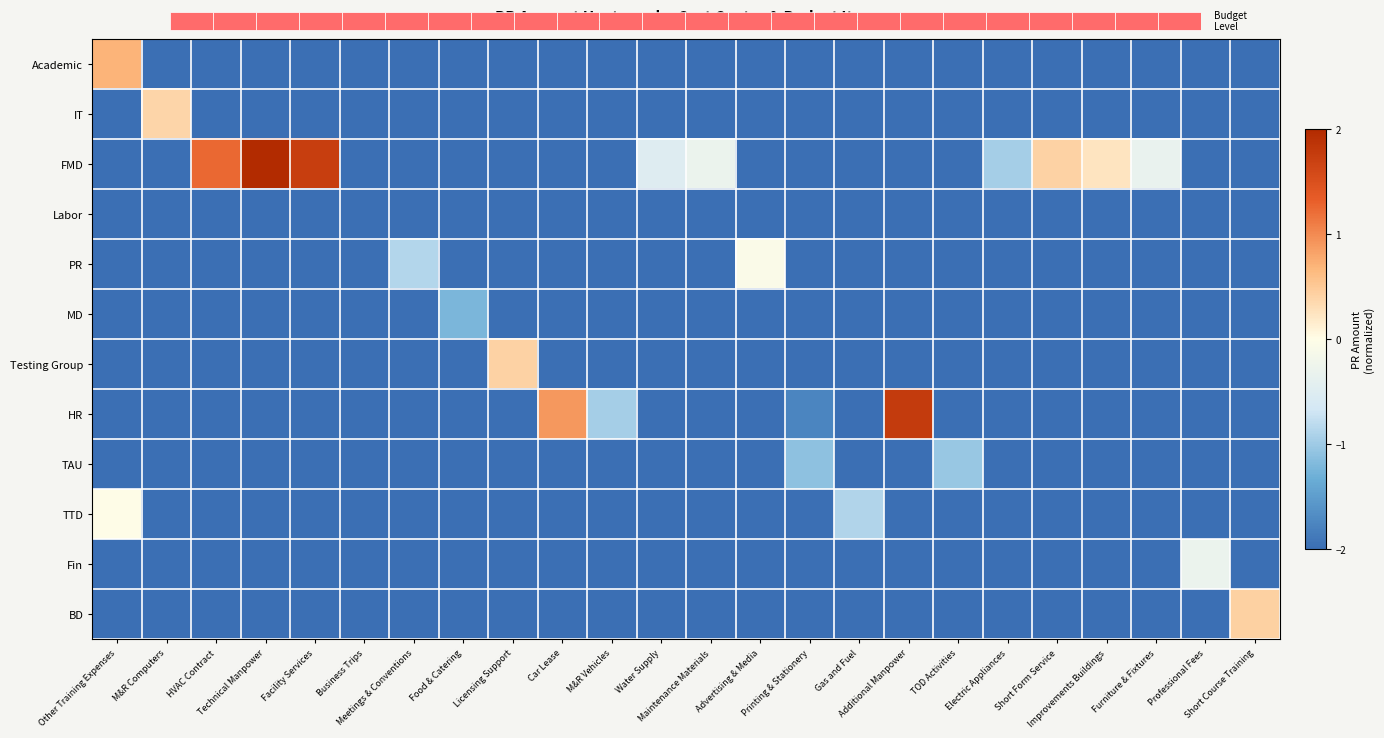

How many negative values does the IT series have?

23